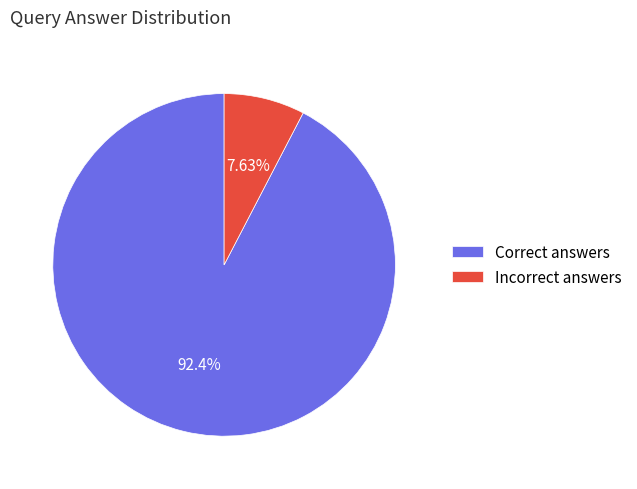

How many slices are in this pie chart?

2